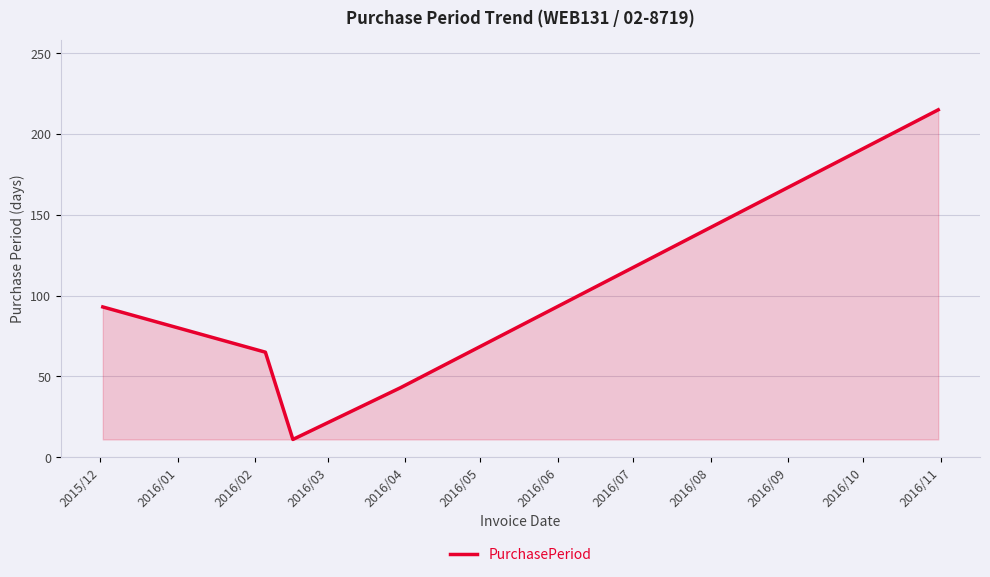

What is the minimum value shown in the chart?

11